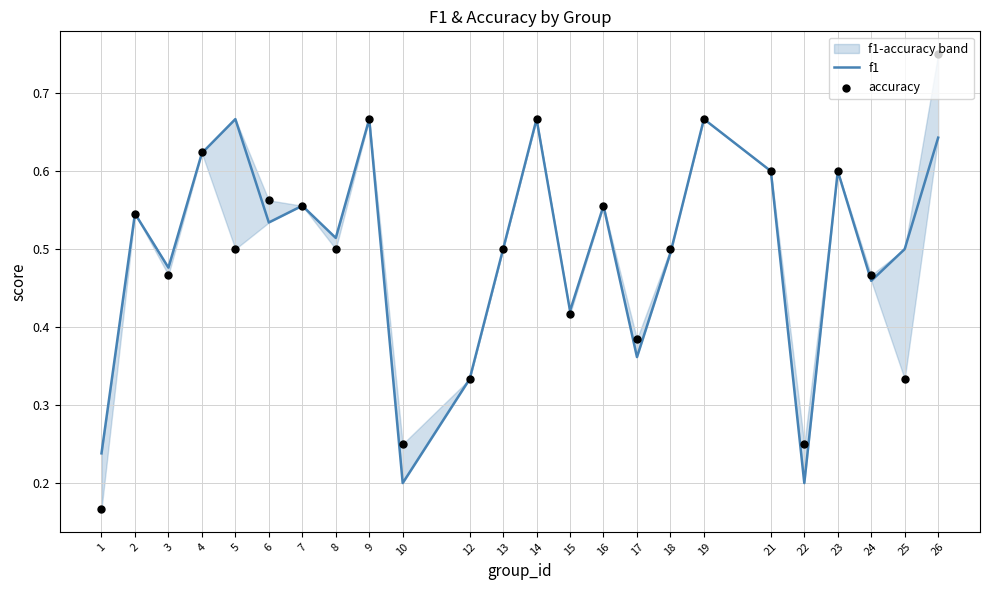

Is the value of accuracy at 3 greater than the value of f1 at 24?

Yes